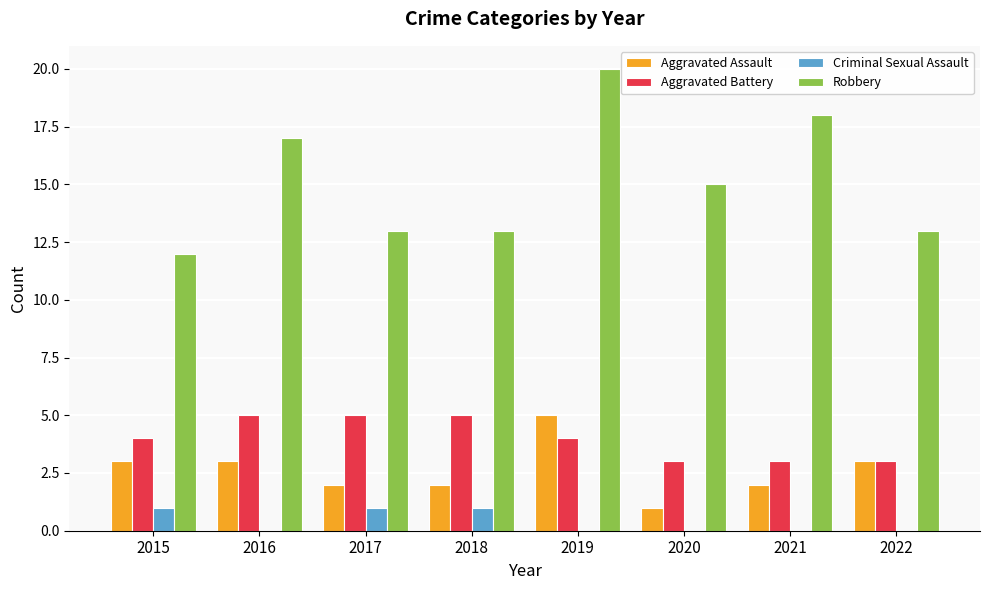

Which category has the highest value in the Robbery series?

2019